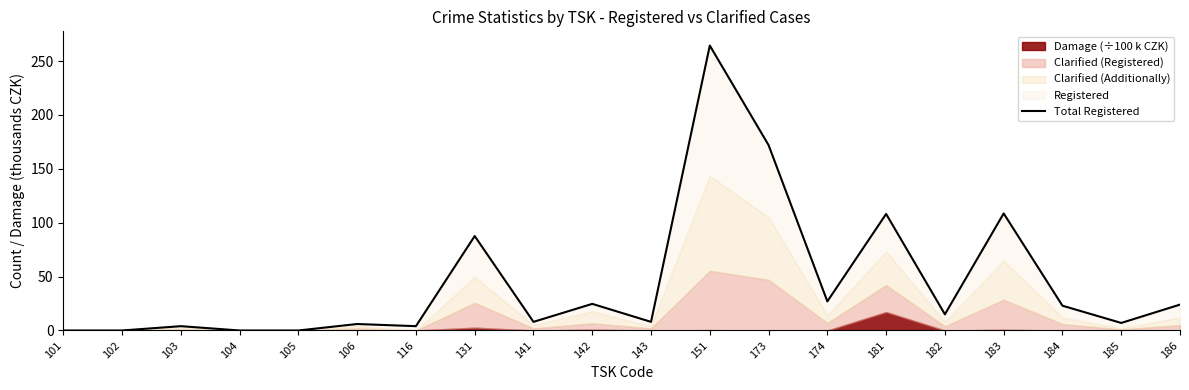

True or false: there are more than 2 points higher than both neighbors.

True